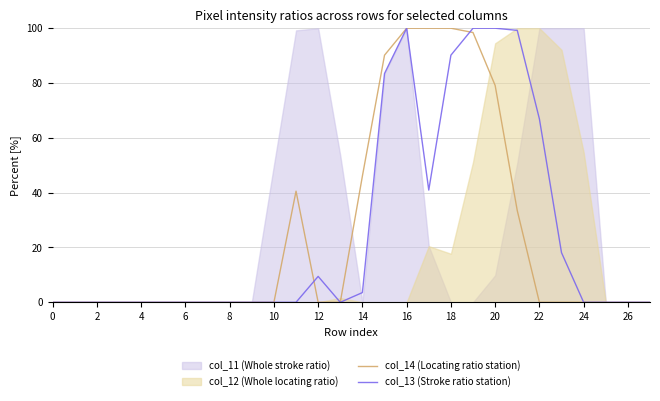

What is the difference between the second highest and second lowest values in the col_13 (Stroke ratio station) series?

100.0